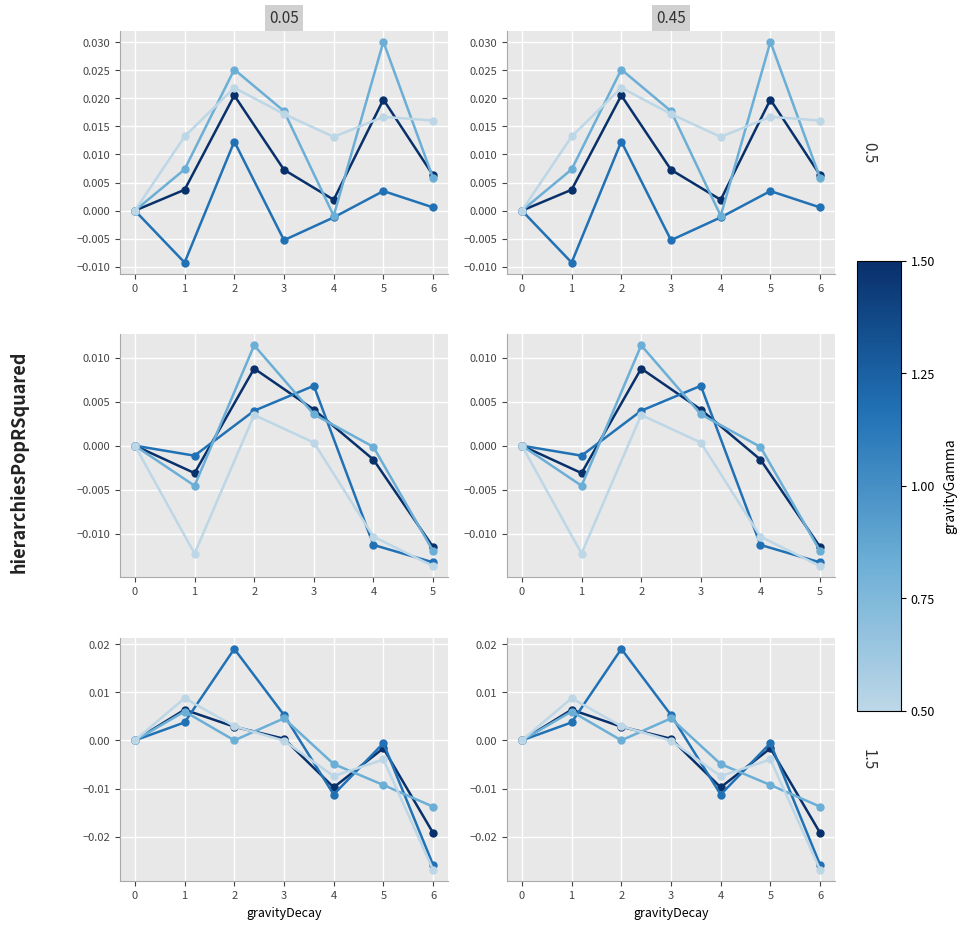

The value of High at 4 is -0.0. True or false?

False